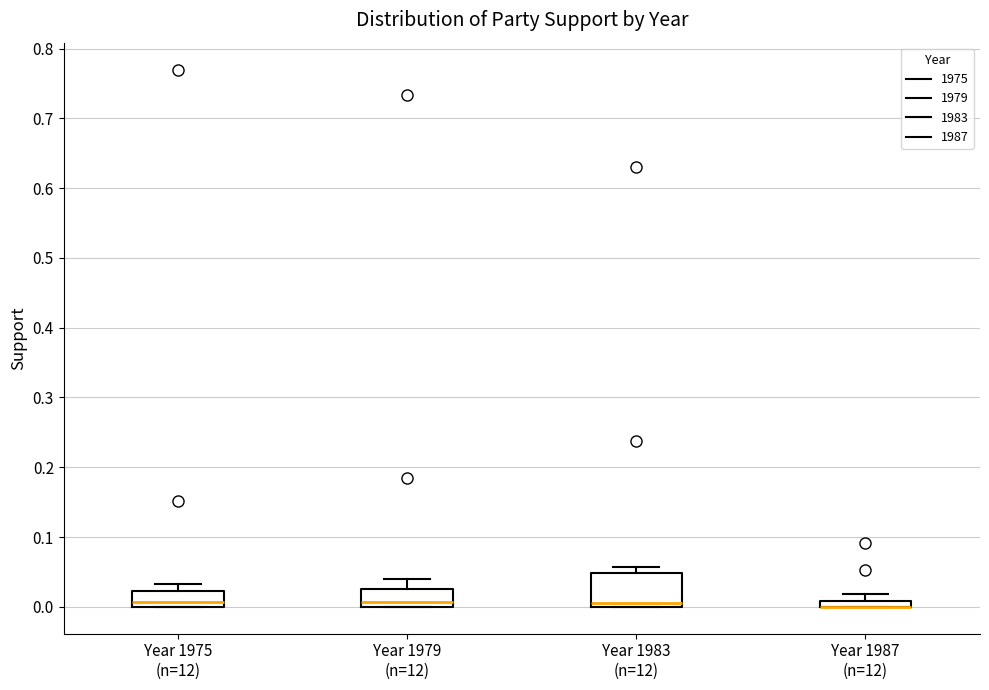

Where is the upper edge of the box for Year 1983 (n=12) on the y-axis? The values are not printed on the chart, so give them approximately, as read against the axis.

0.05